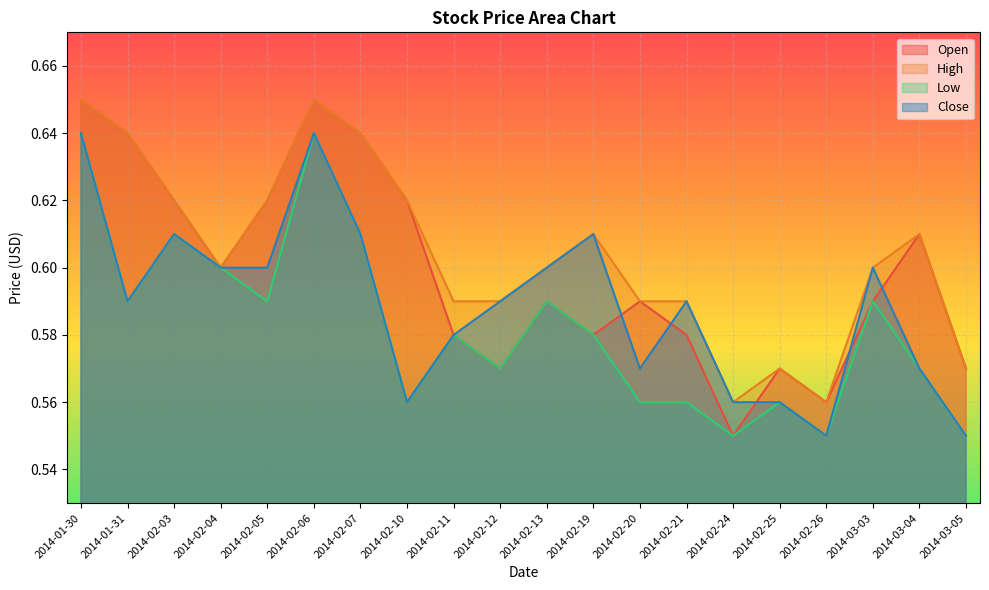

Is the value of Close at 2014-02-04 greater than the value of Open at 2014-02-11?

Yes